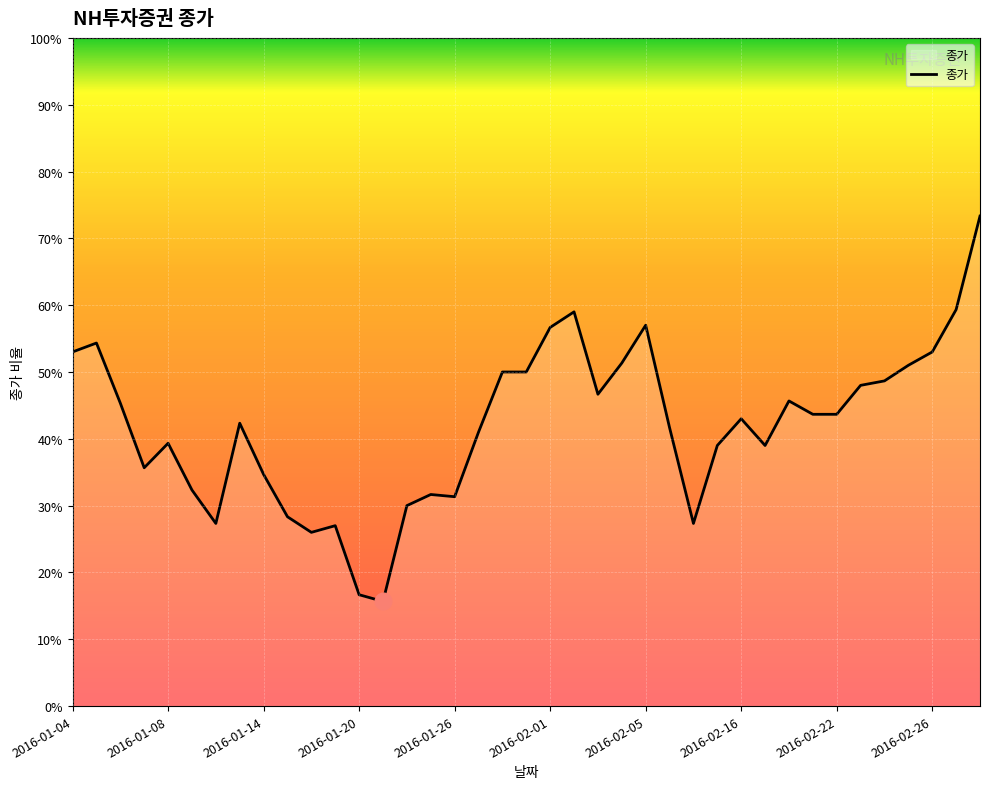

Does the chart have visible grid lines?

Yes